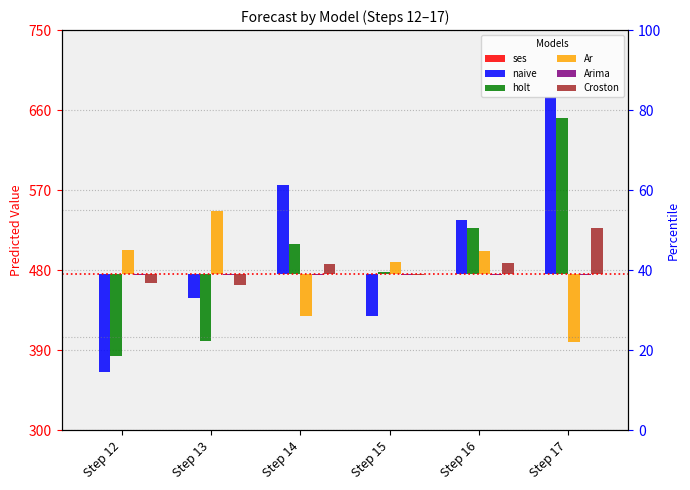

The value of holt at Step 15 is 2.0. True or false?

True